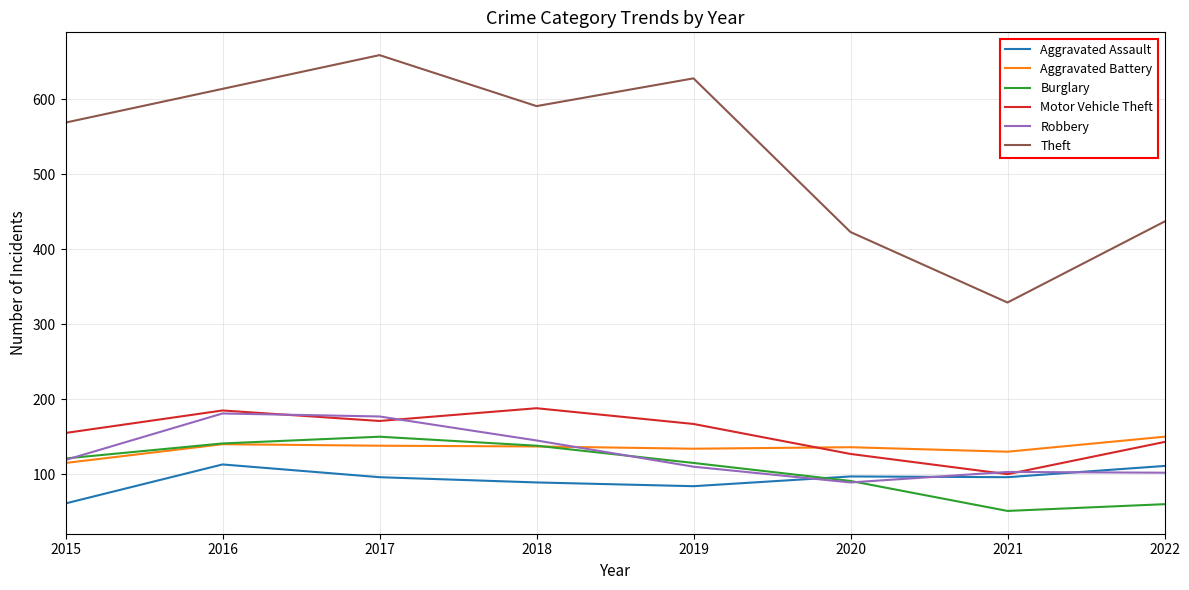

What is the minimum value shown in the chart?

51